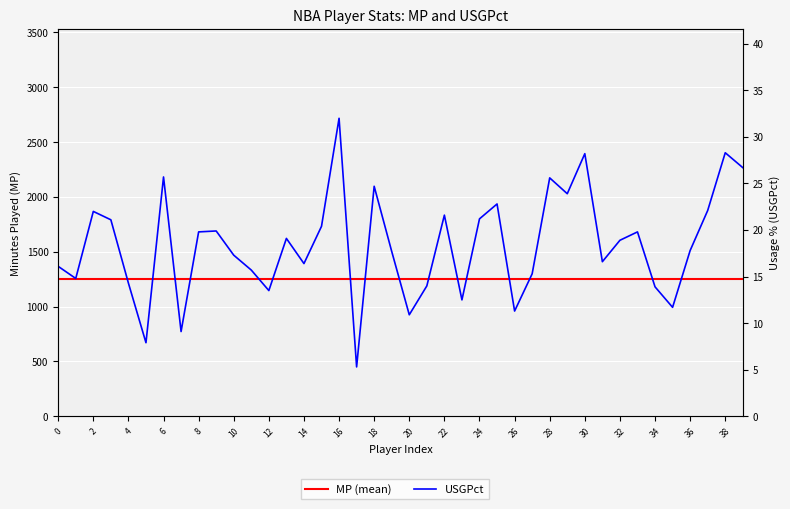

Does the chart display data point markers on the line(s)?

No